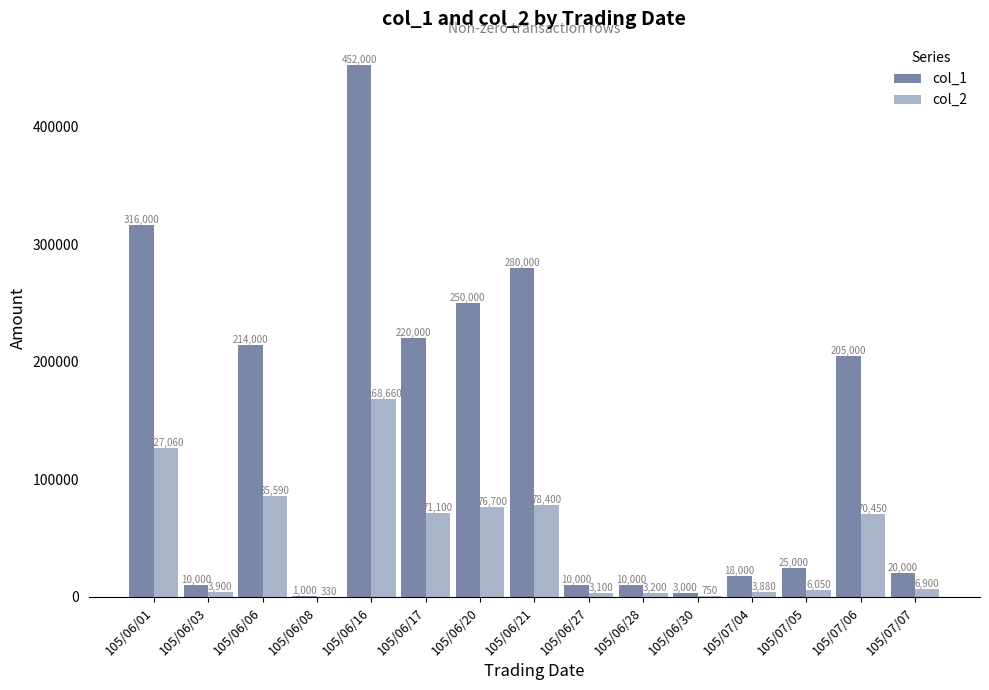

Which category has the highest value across all series?

105/06/16